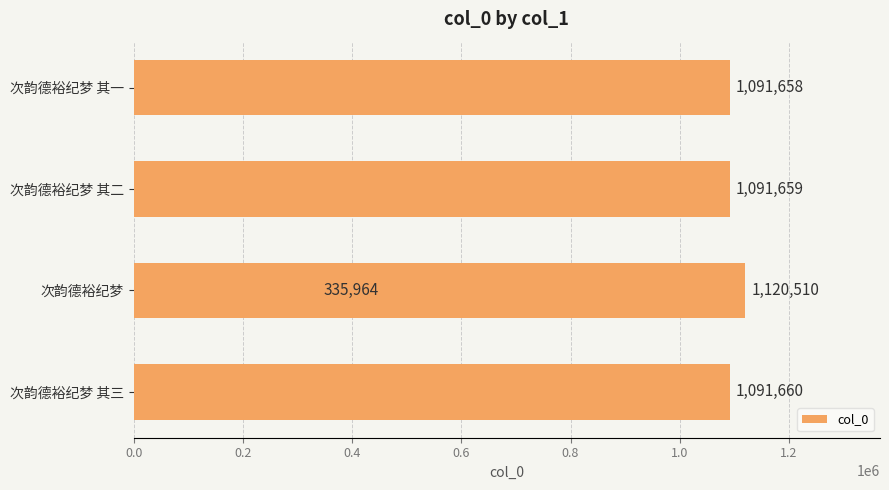

What is the change in value from 0.4 to 0.6?

-28851